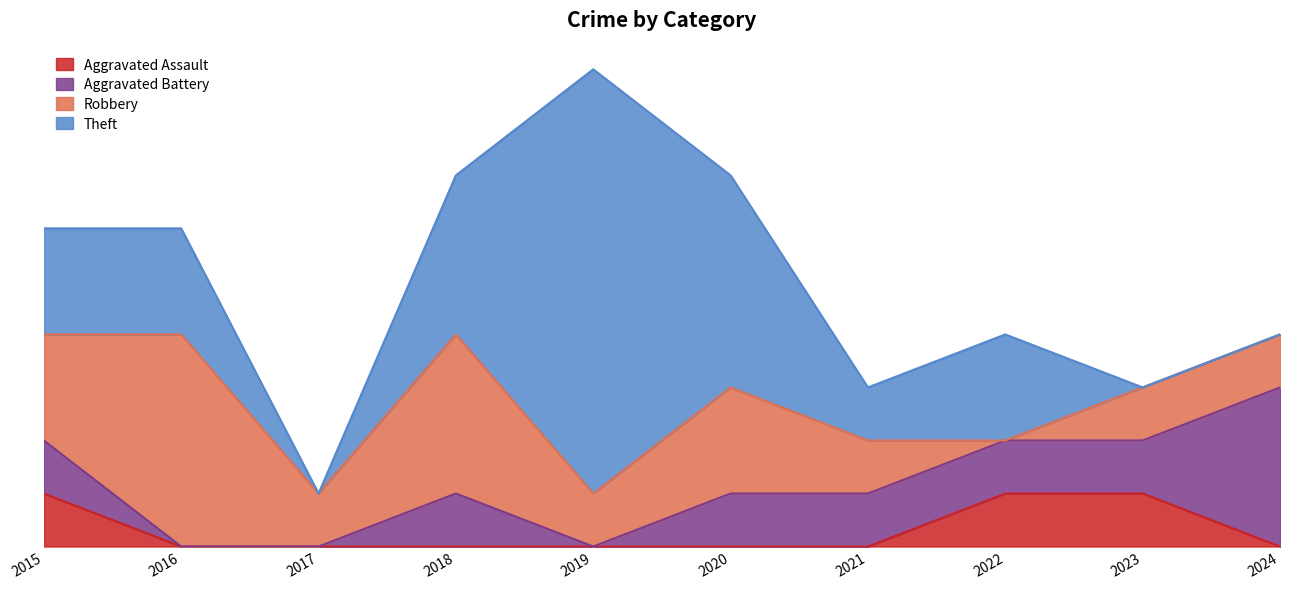

Reading left to right, what are all the values shown in this chart?

Aggravated Assault: 2015=1	2016=0	2017=0	2018=0	2019=0	2020=0	2021=0	2022=1	2023=1	2024=0
Aggravated Battery: 2015=1	2016=0	2017=0	2018=1	2019=0	2020=1	2021=1	2022=1	2023=1	2024=3
Robbery: 2015=2	2016=4	2017=1	2018=3	2019=1	2020=2	2021=1	2022=0	2023=1	2024=1
Theft: 2015=2	2016=2	2017=0	2018=3	2019=8	2020=4	2021=1	2022=2	2023=0	2024=0